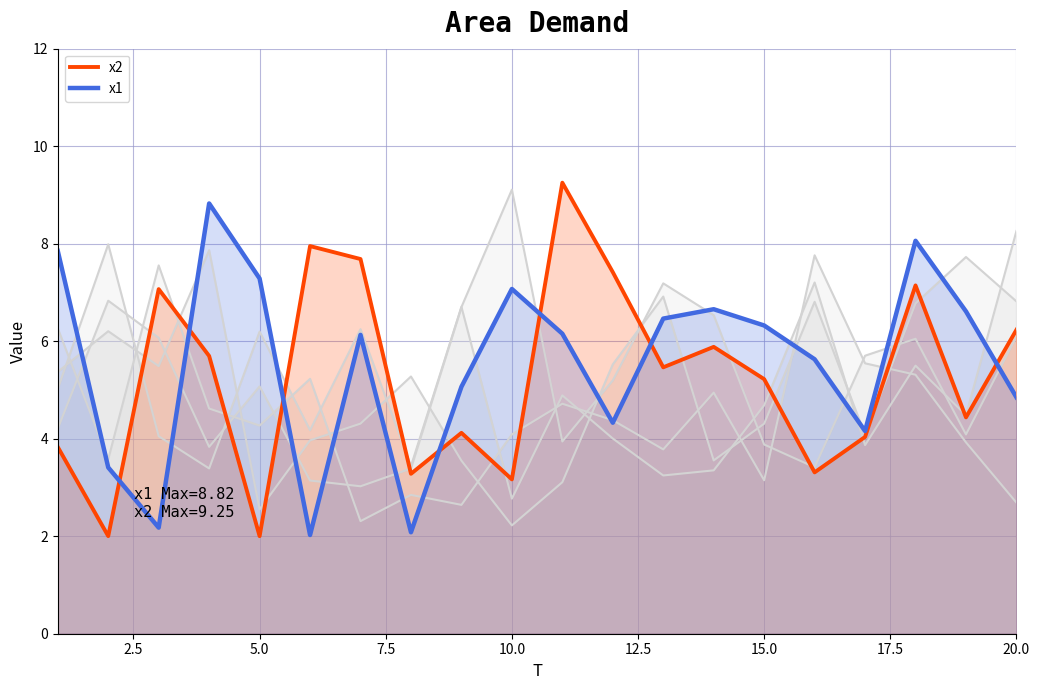

Does the chart display data point markers on the line(s)?

No